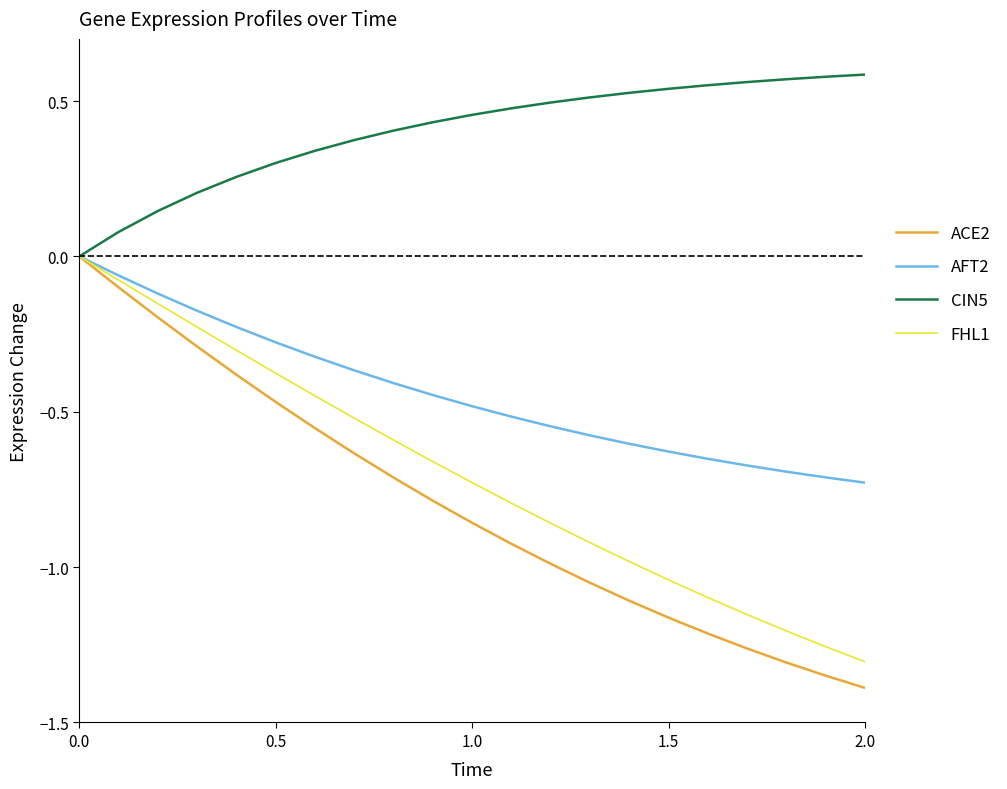

Which series has the largest range (max minus min)?

ACE2